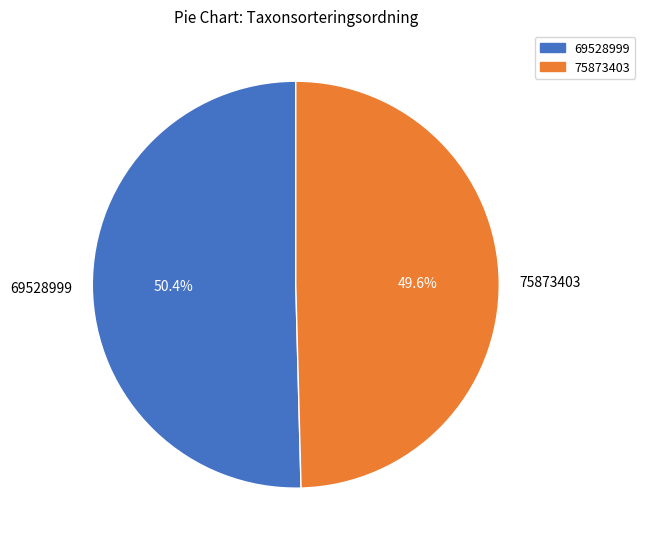

Count the number of slices in the pie.

2